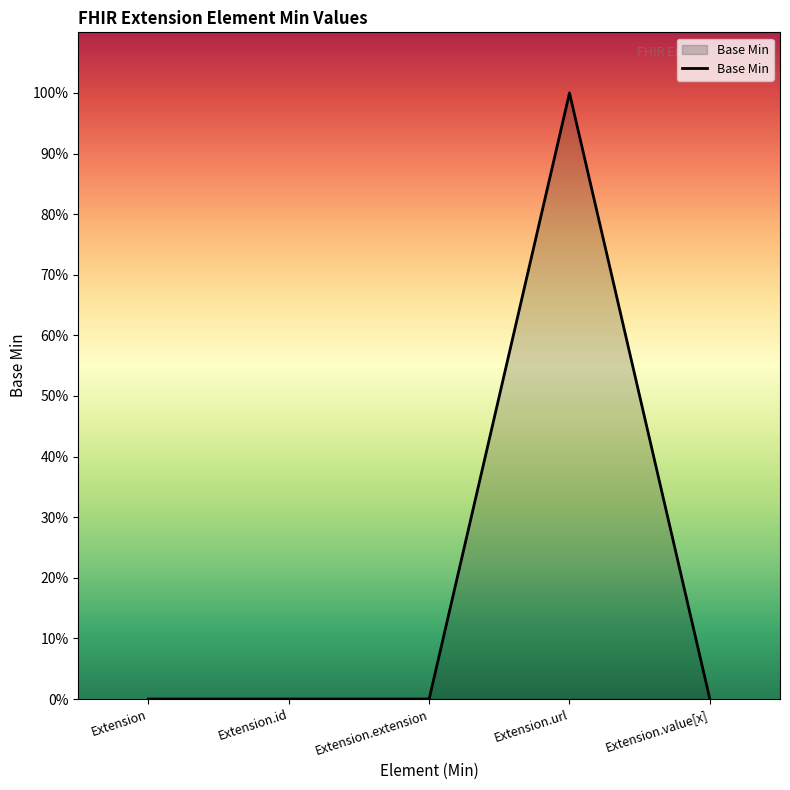

Which has a higher value, Extension.id or Extension.extension?

Extension.id